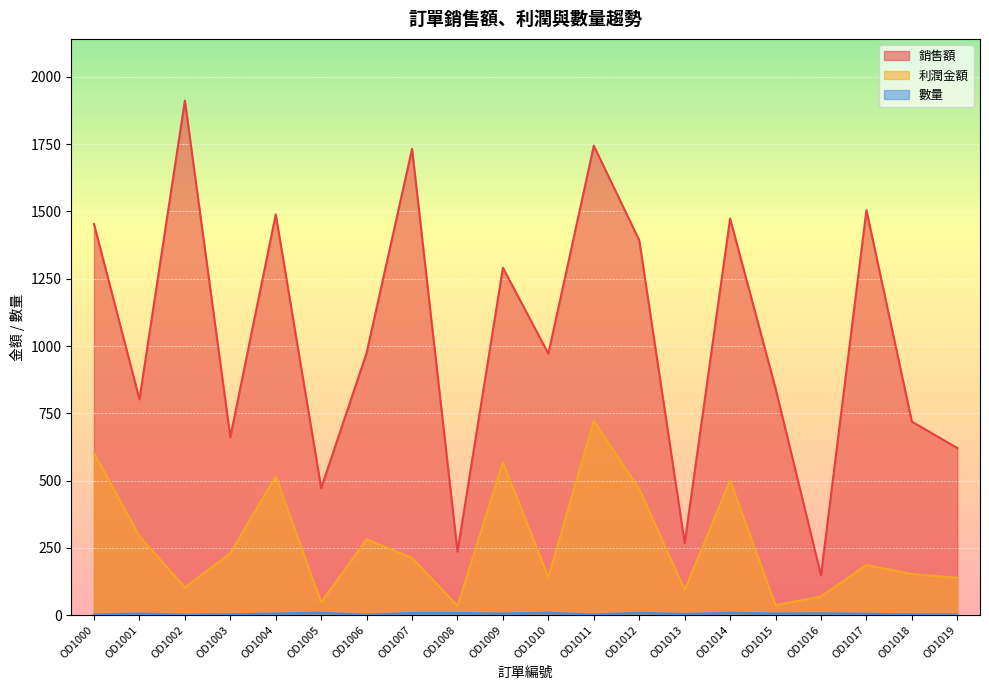

What is the maximum value shown in the chart?

1912.0